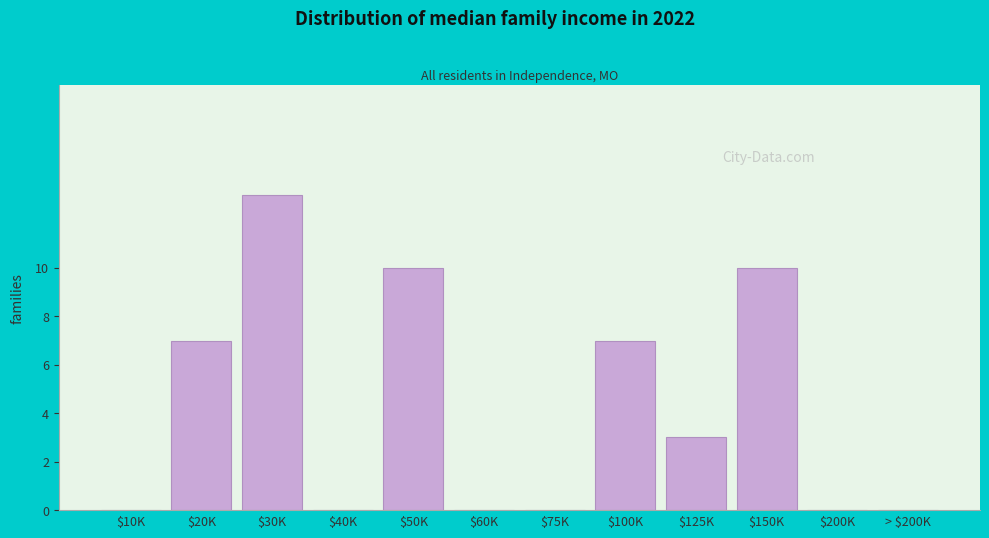

True or false: the data shows 0 at $60K.

True